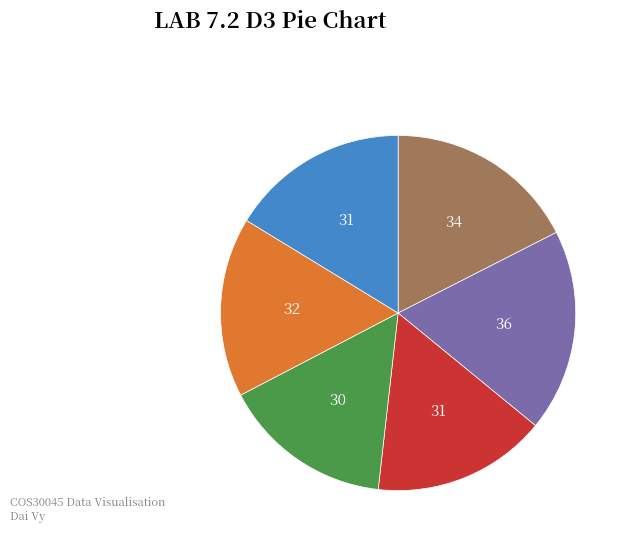

Is there any slice that represents more than half of the pie?

No